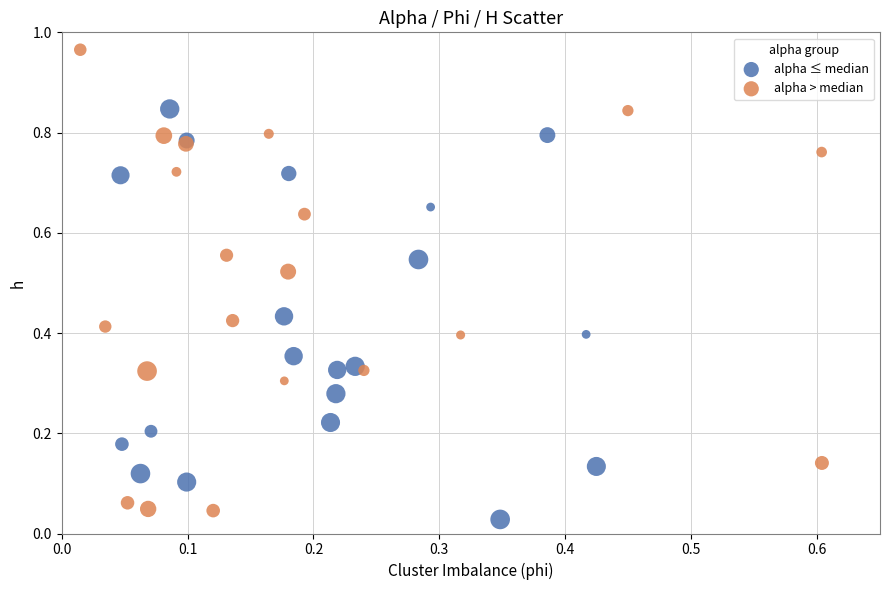

Which series reaches the maximum Y coordinate?

alpha > median